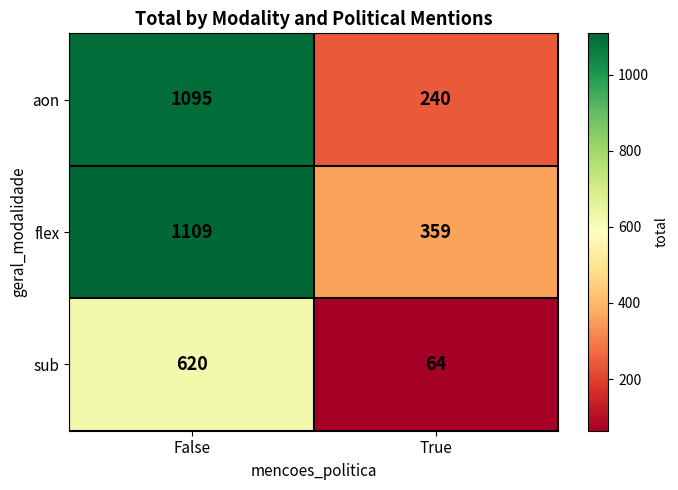

Is the value of flex at False greater than the value of sub at True?

Yes